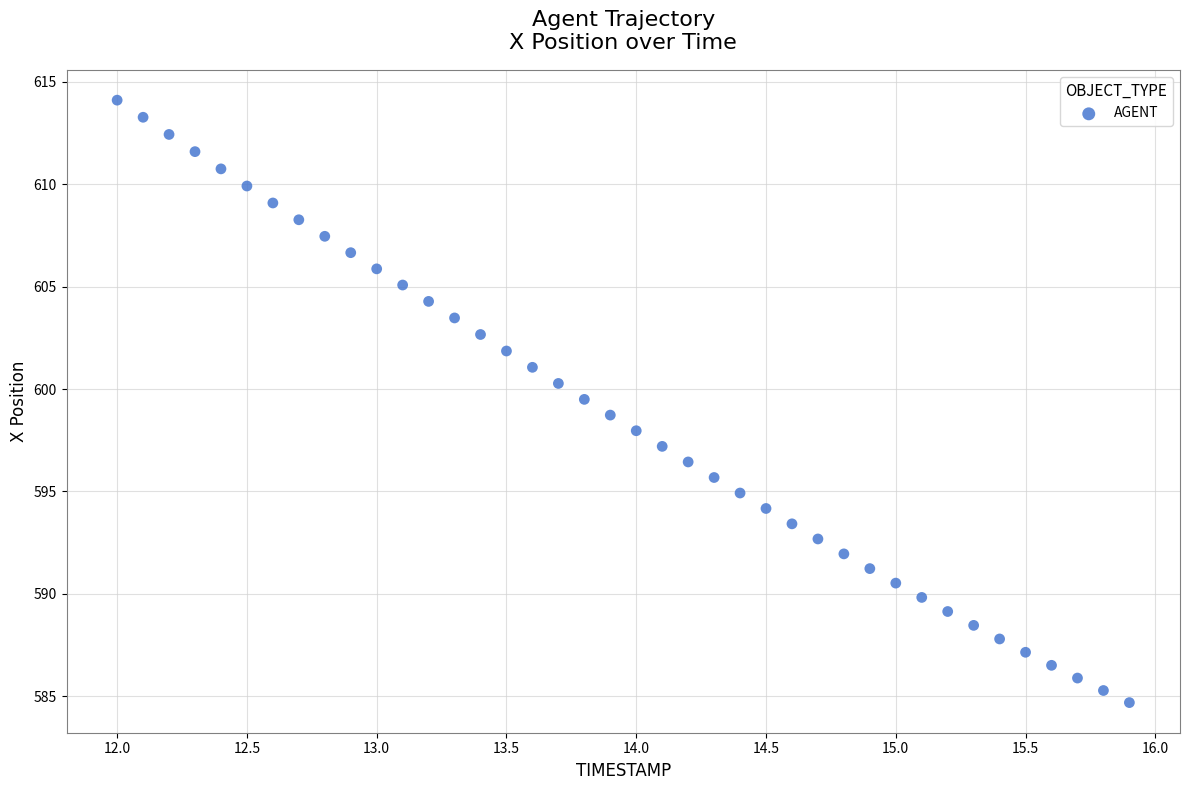

What is the range of X values (max minus min)?

3.9